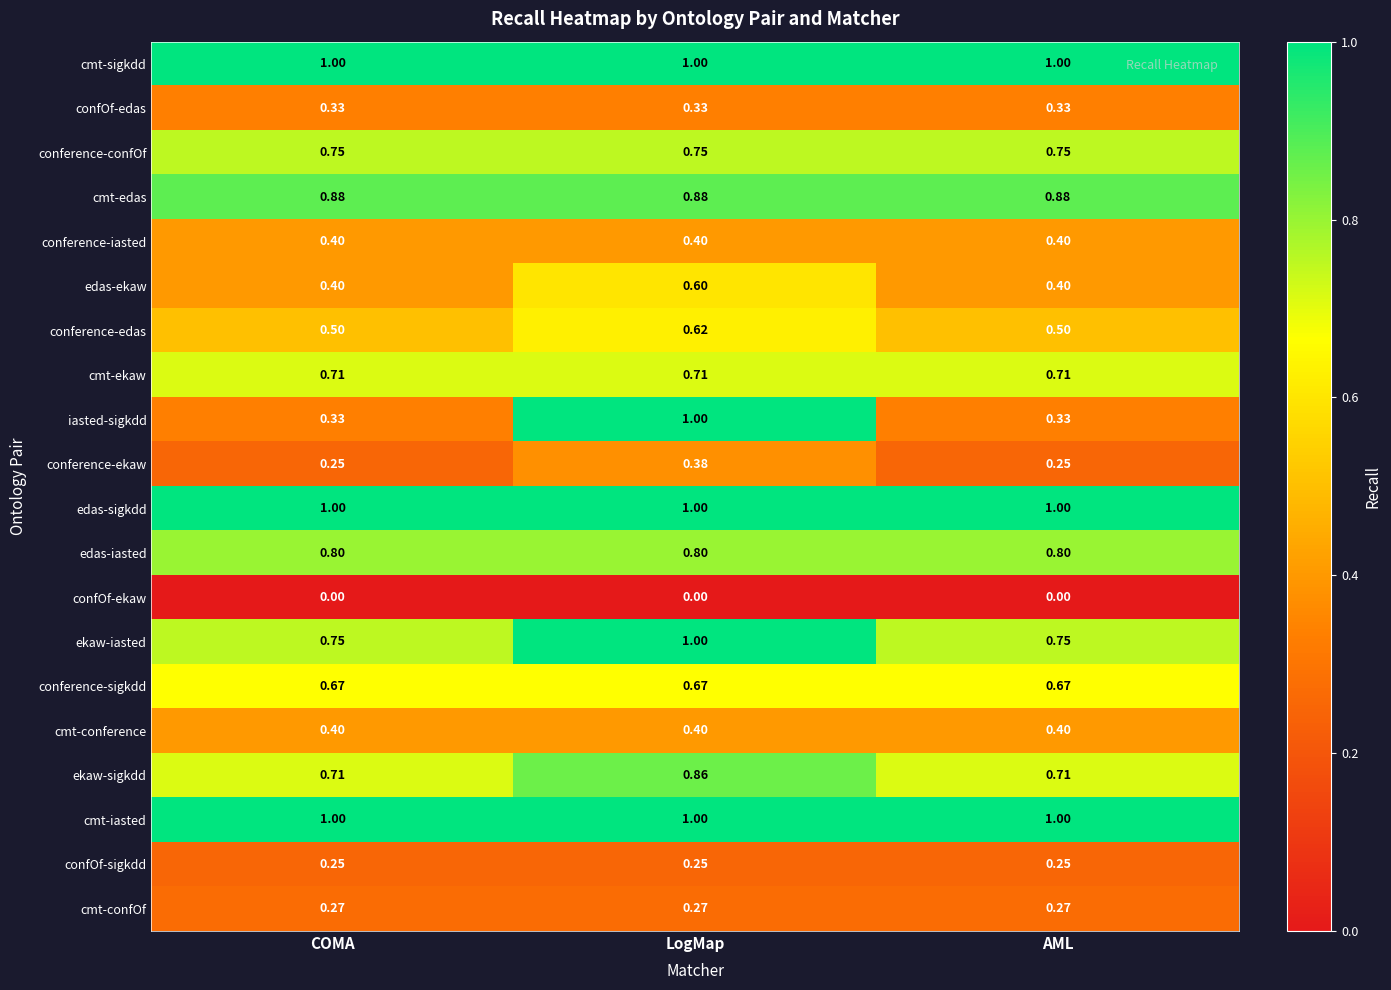

Is the value of confOf-edas at AML greater than the value of conference-sigkdd at COMA?

No